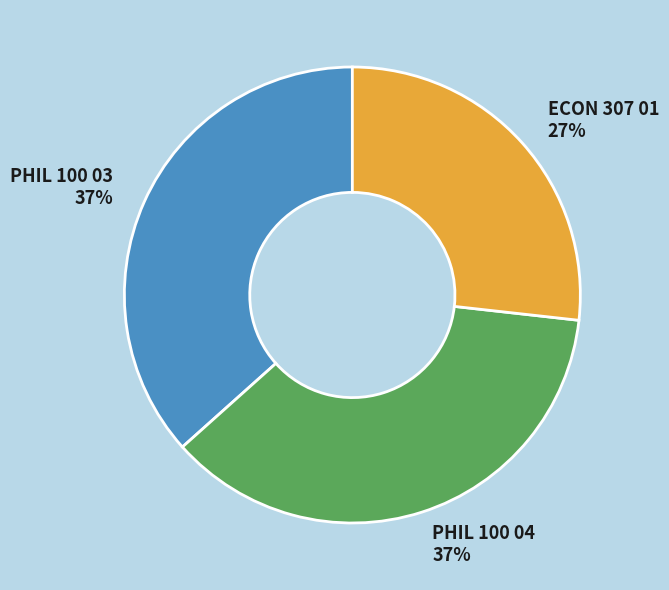

Combined, do ECON 307 01 and PHIL 100 04 account for over 50%?

Yes